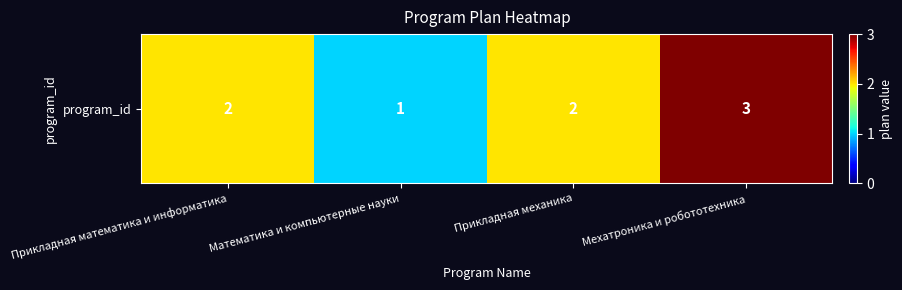

Read the value at Мехатроника и робототехника.

3